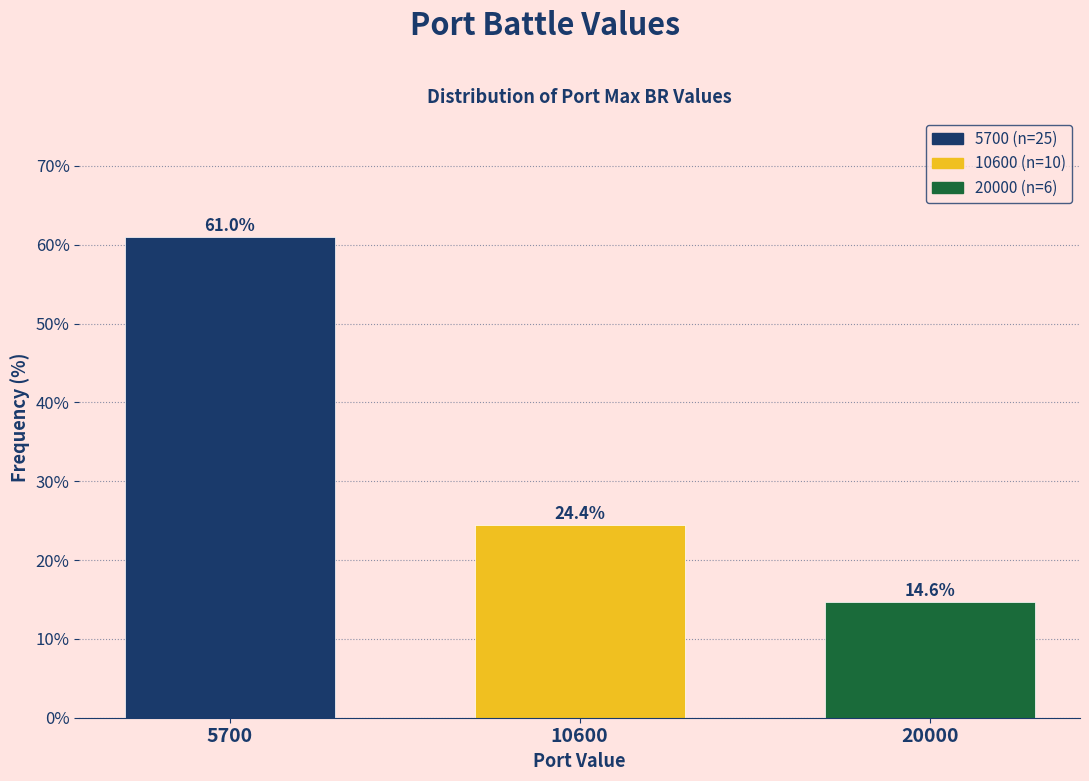

Reading left to right, transcribe all the data shown in this chart.

61.0	24.4	14.6